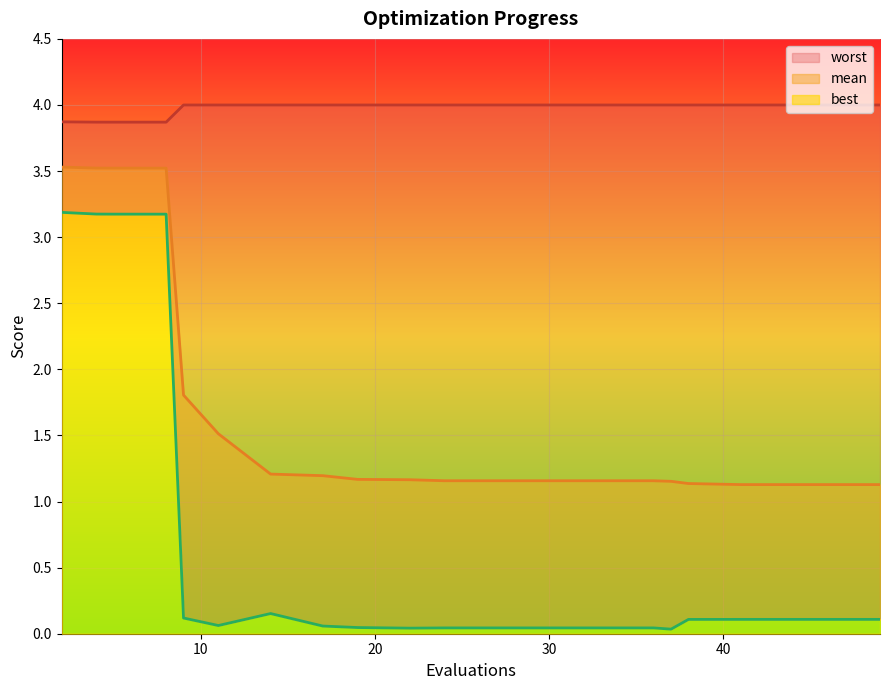

At which category does the chart reach its peak across all series?

9